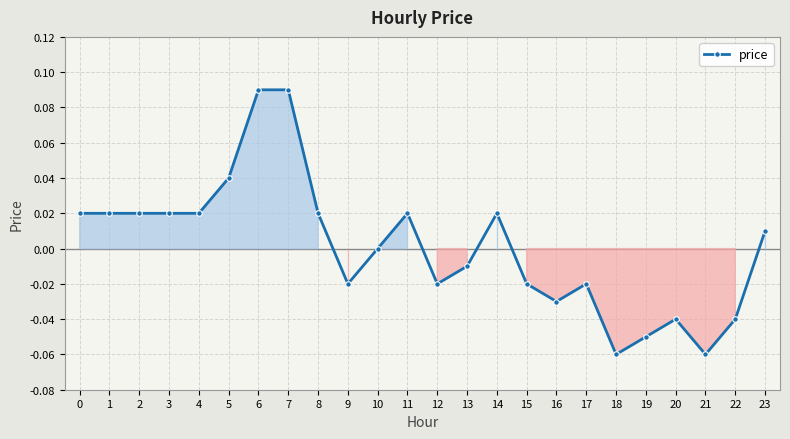

How many categories are shown in the chart?

24